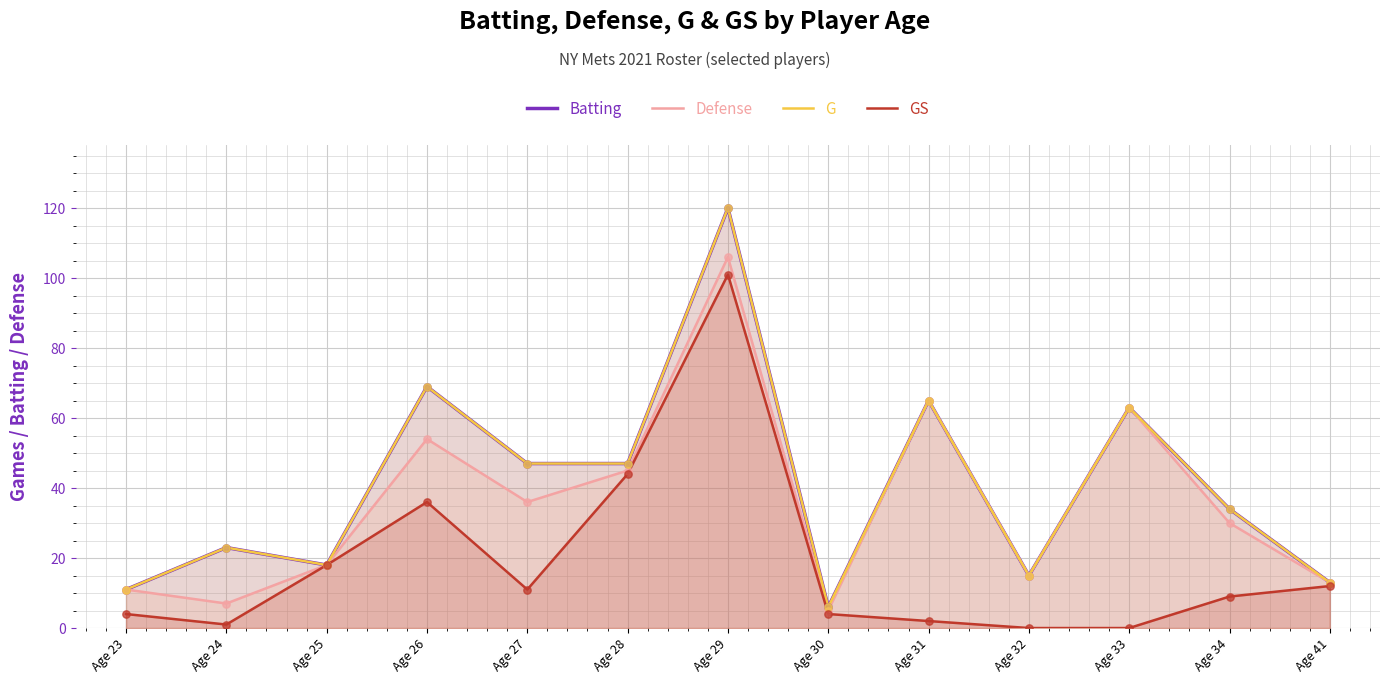

Which series has the largest Y range (max minus min)?

Batting